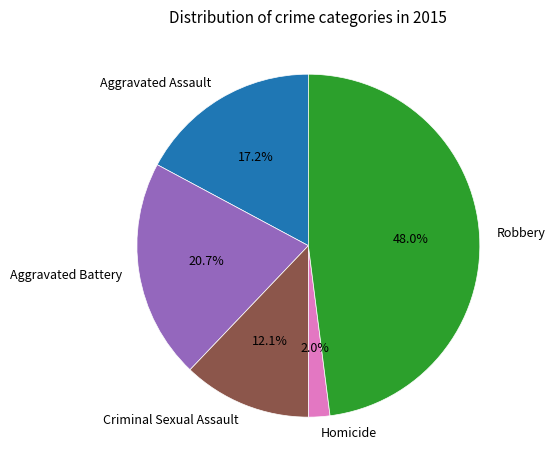

To the nearest percent, what is the average slice percentage?

20%